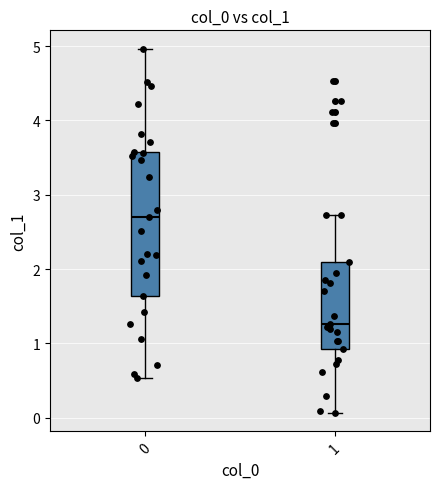

Reading left to right, transcribe this box plot: for each box, give where its median line is, the range the box spans, and where its two whiskers end, as read against the y-axis. The values are not printed on the chart, so give them approximately, as read against the axis.

0: median 2.7, box 1.6 to 3.6, whiskers 0.5 to 5.0
1: median 1.3, box 0.9 to 2.1, whiskers 0.1 to 2.7